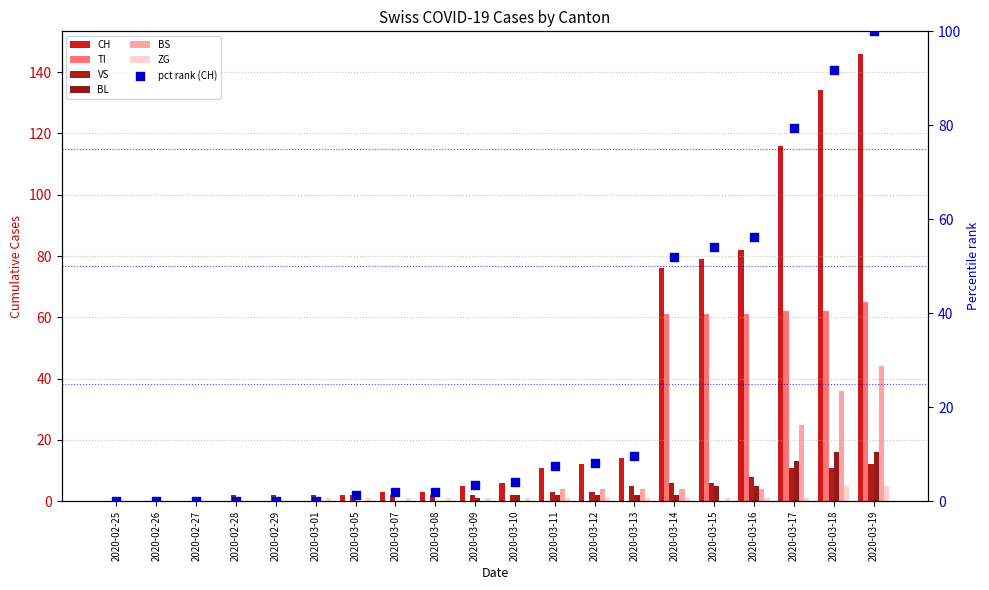

What are all the series names shown in the legend?

CH, TI, VS, BL, BS, ZG